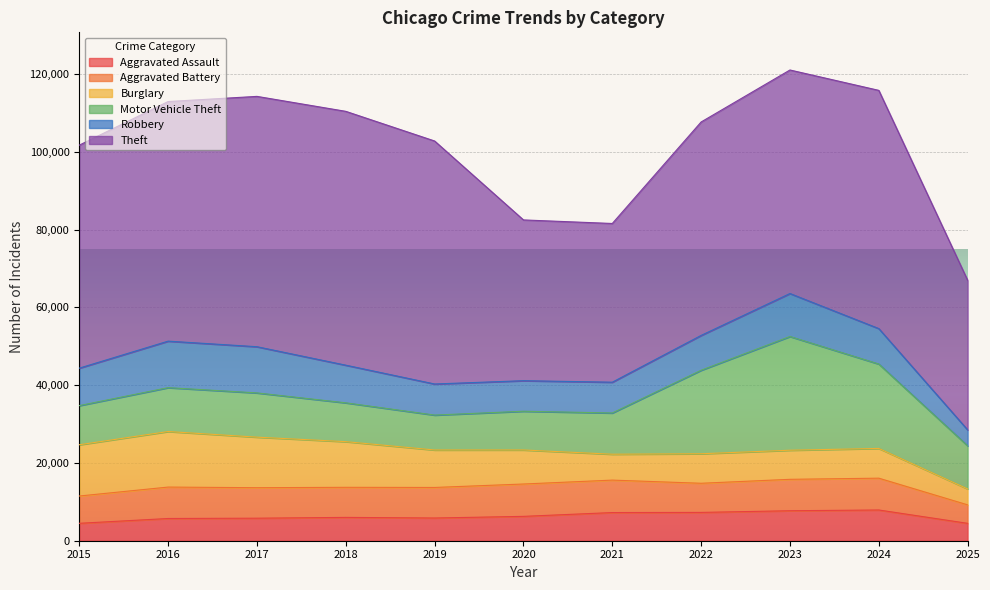

True or false: Aggravated Assault has a value of 7281 at 2022.

True